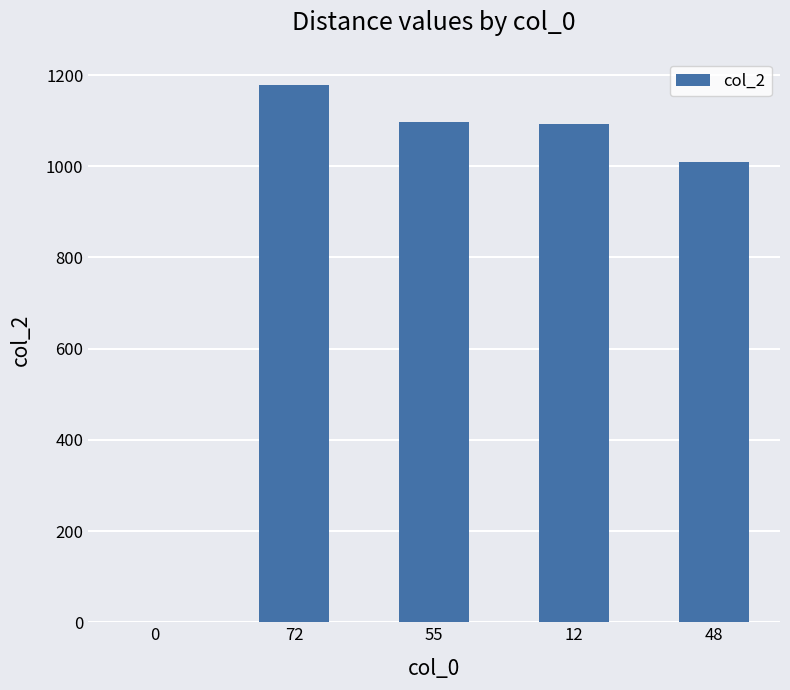

What is the sum of all values?

4377